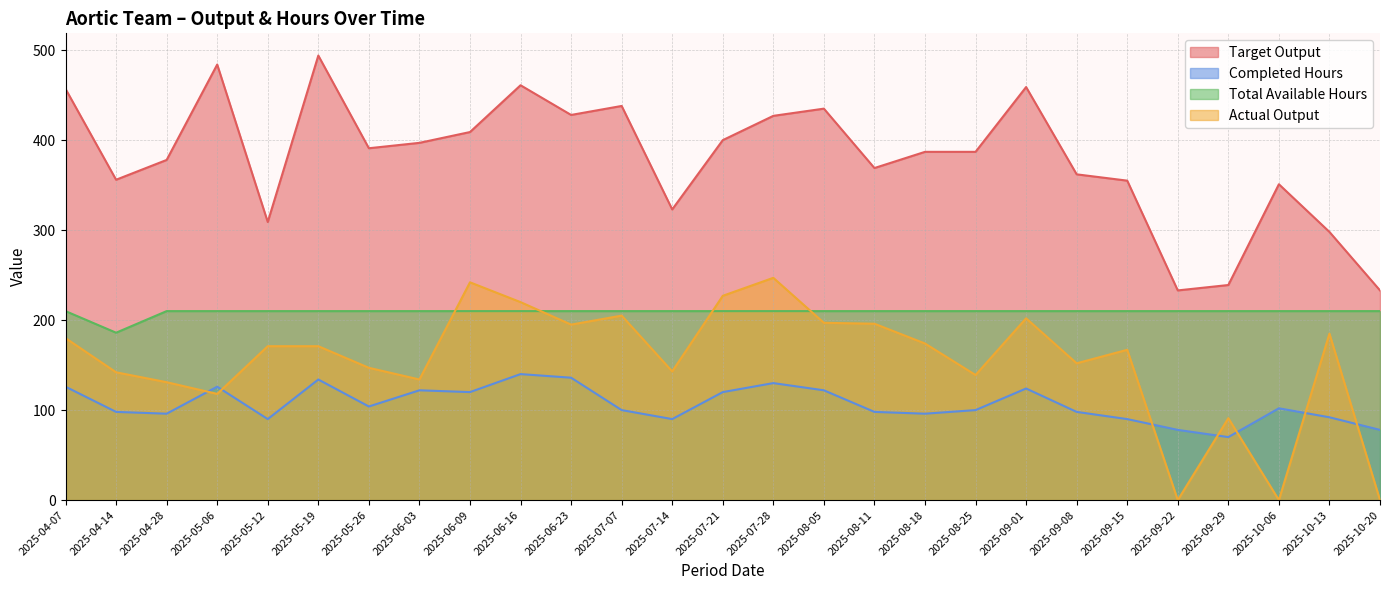

At which category does Actual Output reach its first local valley?

2025-05-06